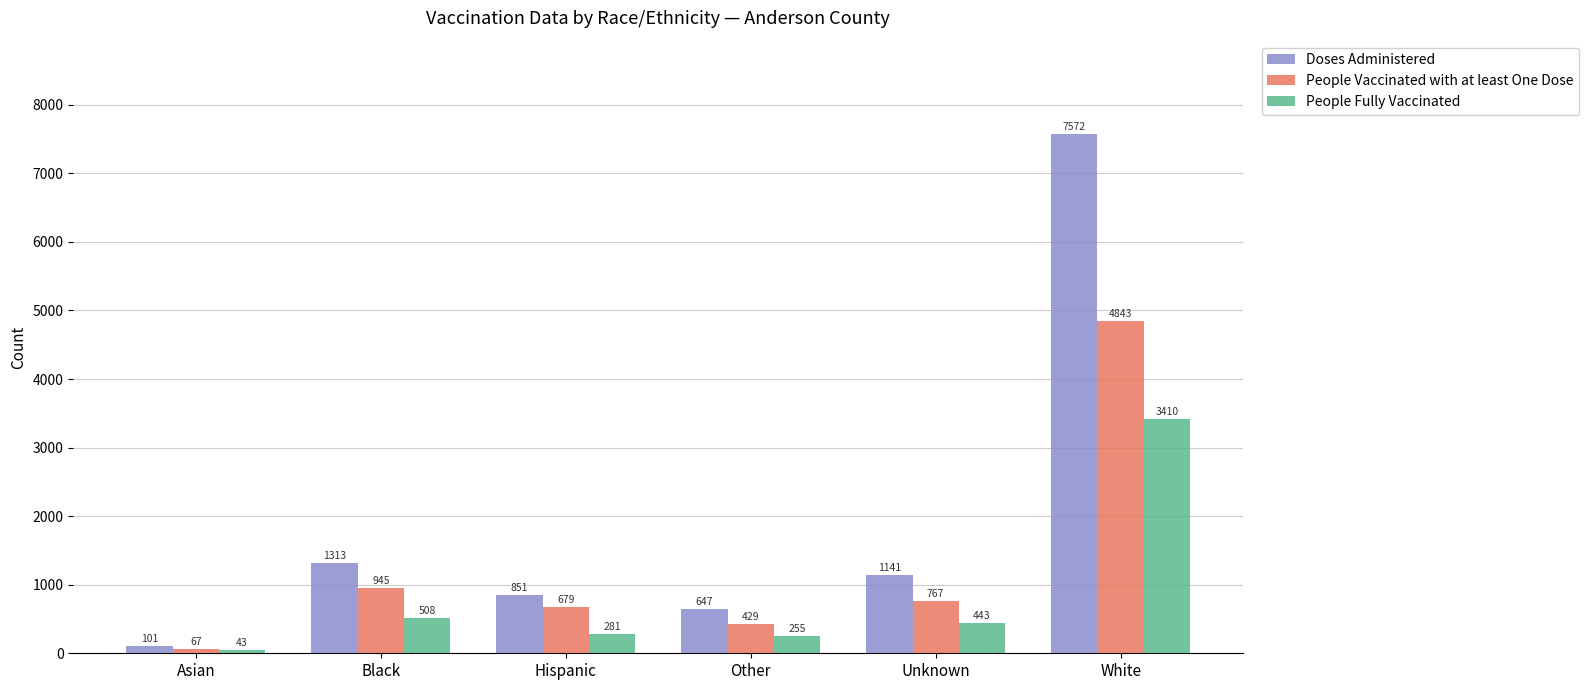

What is the maximum value for People Vaccinated with at least One Dose?

4843